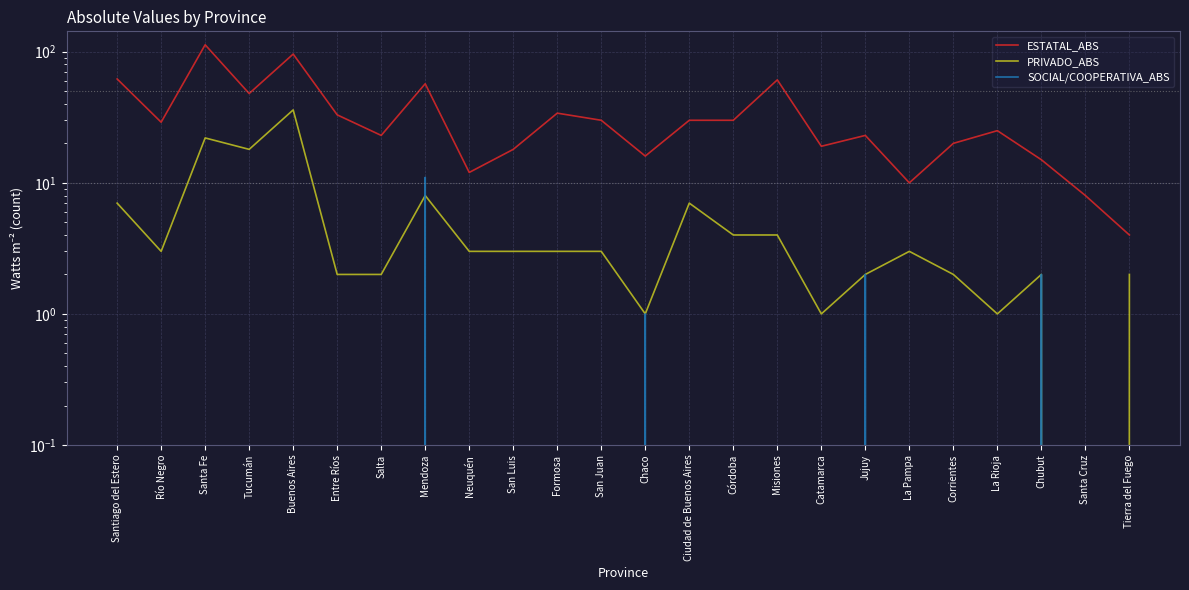

What is the difference between the ESTATAL_ABS values at La Rioja and Tierra del Fuego?

21